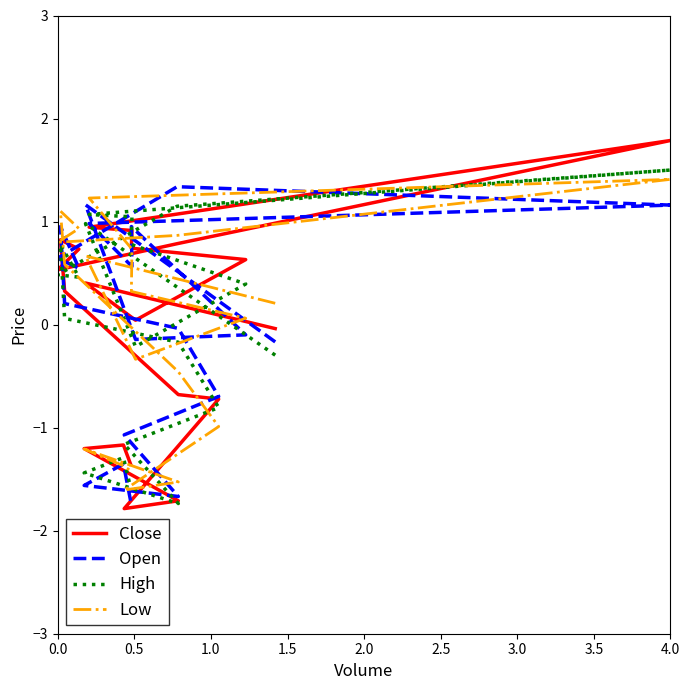

What is the difference between the second highest and minimum values in the High series?

2.9